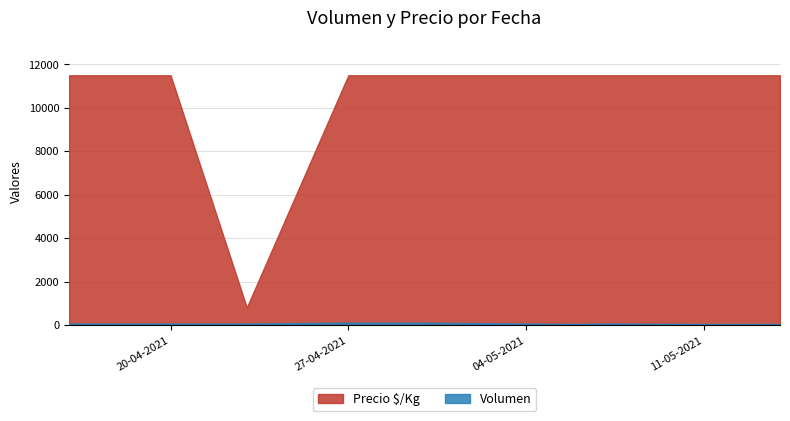

How many lines are shown in the chart?

2